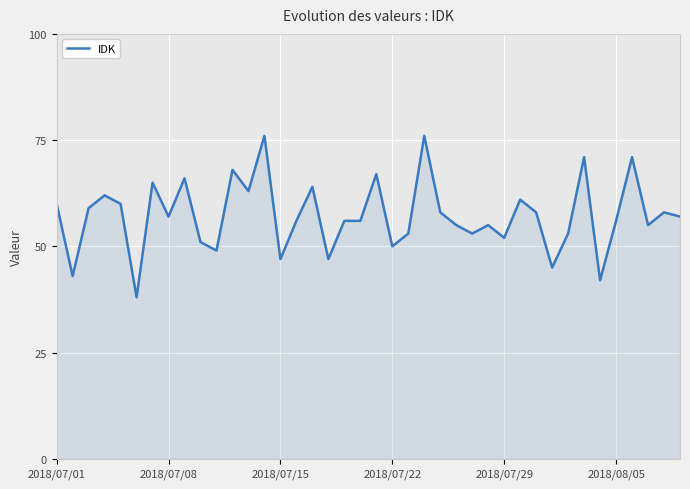

What is the average value?

57